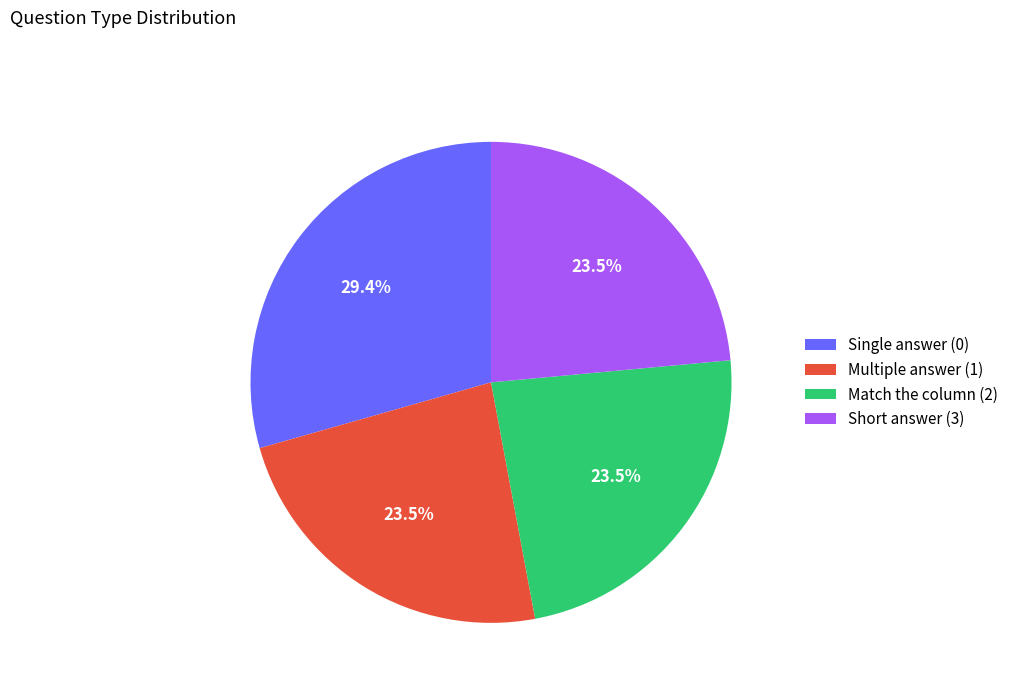

Does Single answer (0) account for over 50% of the chart?

No